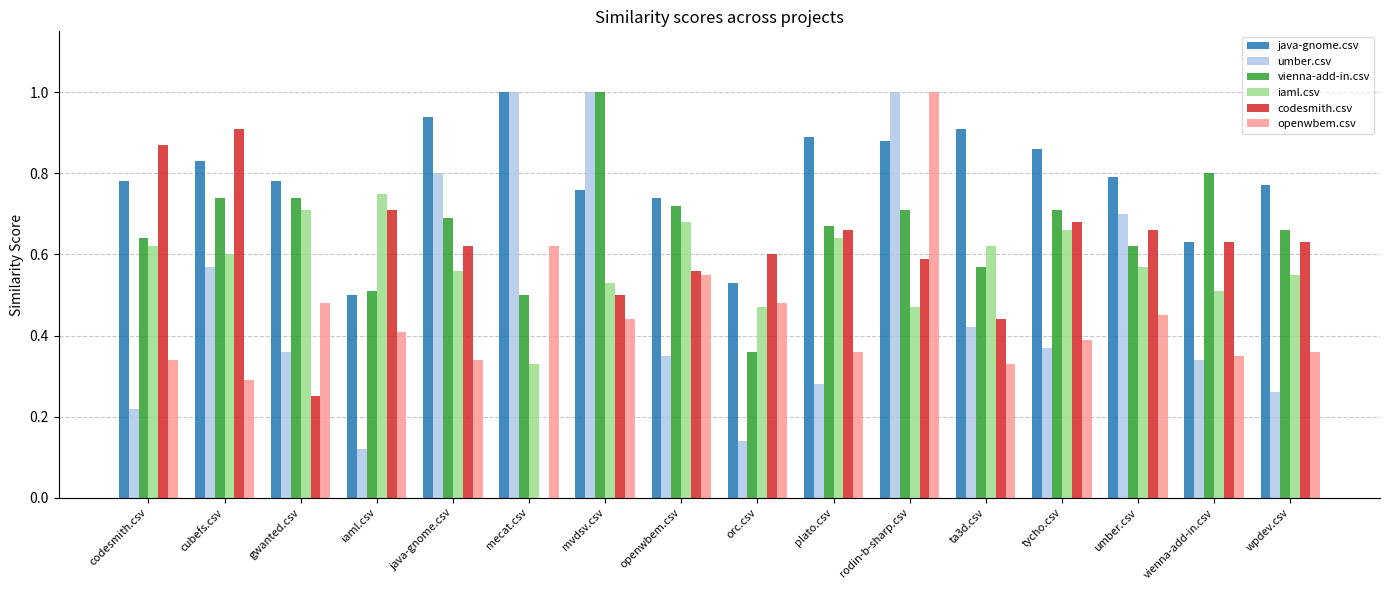

True or false: java-gnome.csv has a value of 1.3 at openwbem.csv.

False